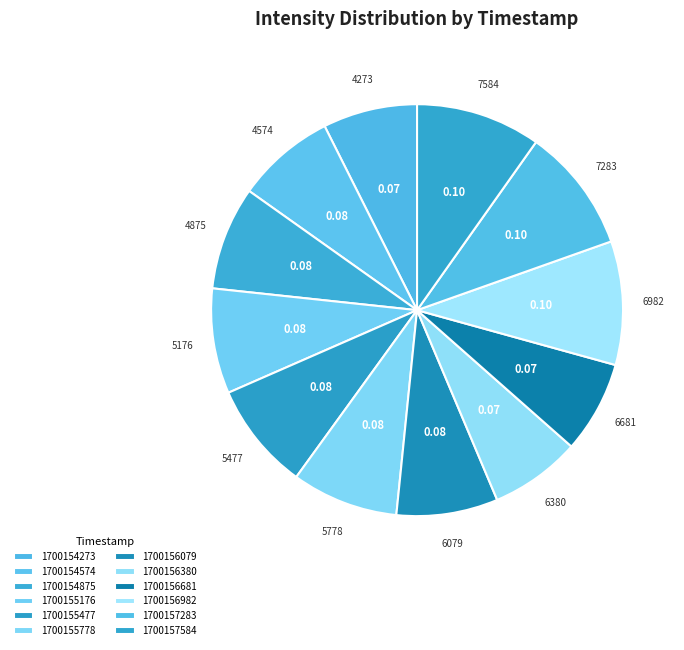

Is there a majority slice in this chart?

No